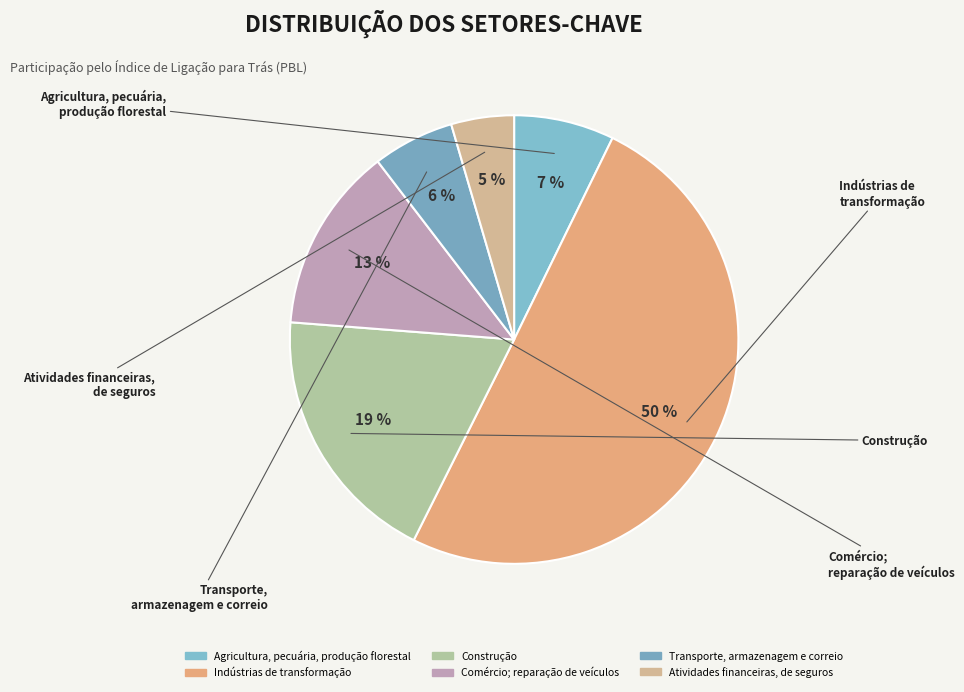

Which slice is the largest?

Indústrias de transformação